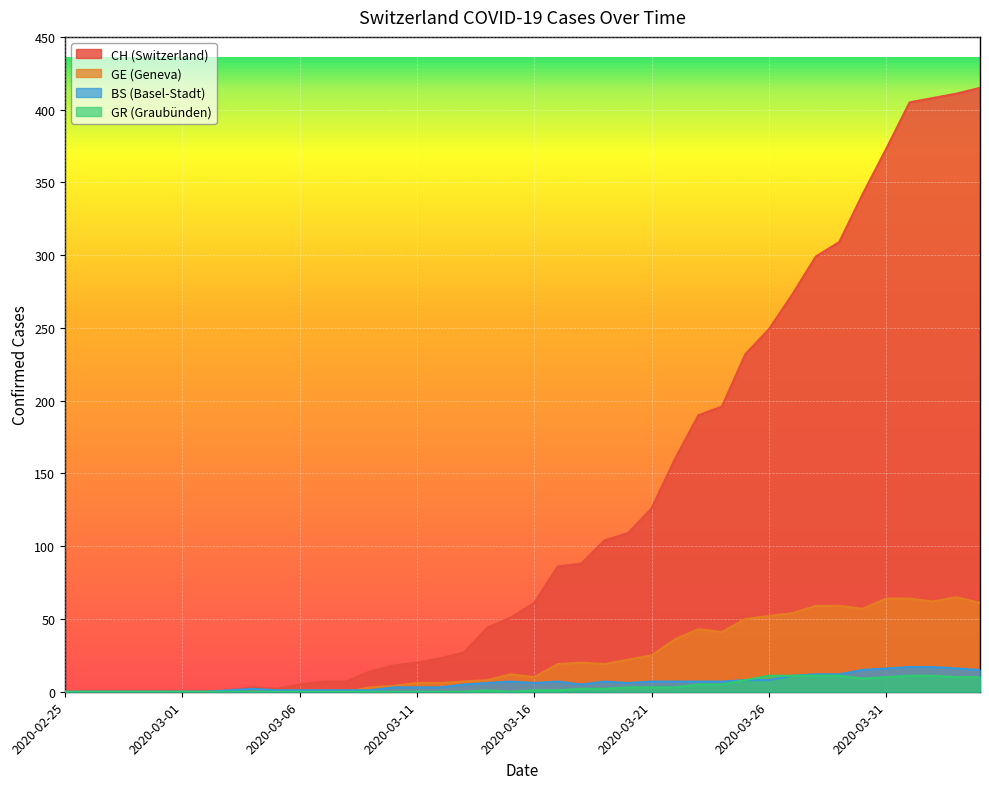

What is the total value across all series at 2020-03-16?

78